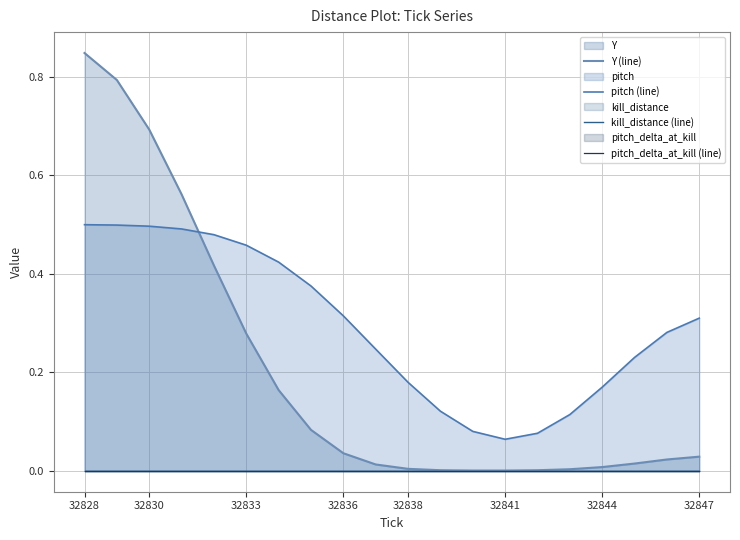

How many series are shown in this chart?

4